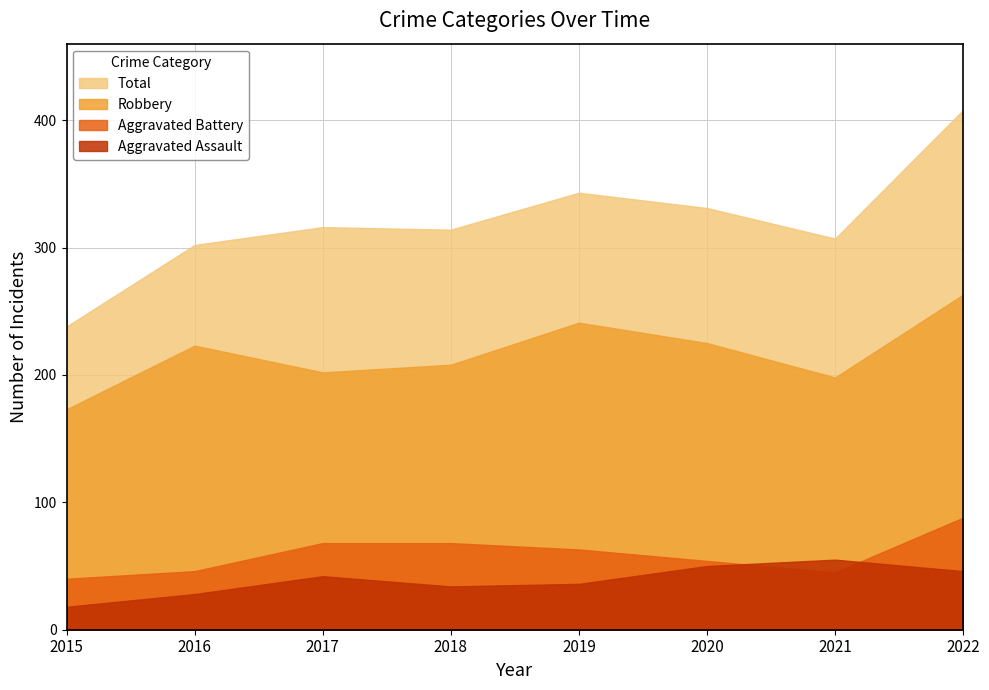

True or false: Robbery and Aggravated Assault cross at least once.

False